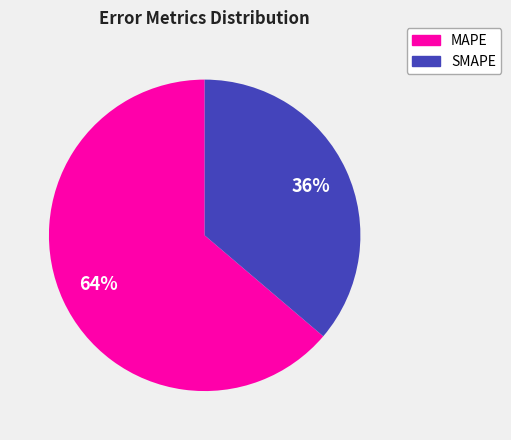

What is the ratio of the value at SMAPE to the value at MAPE?

0.6